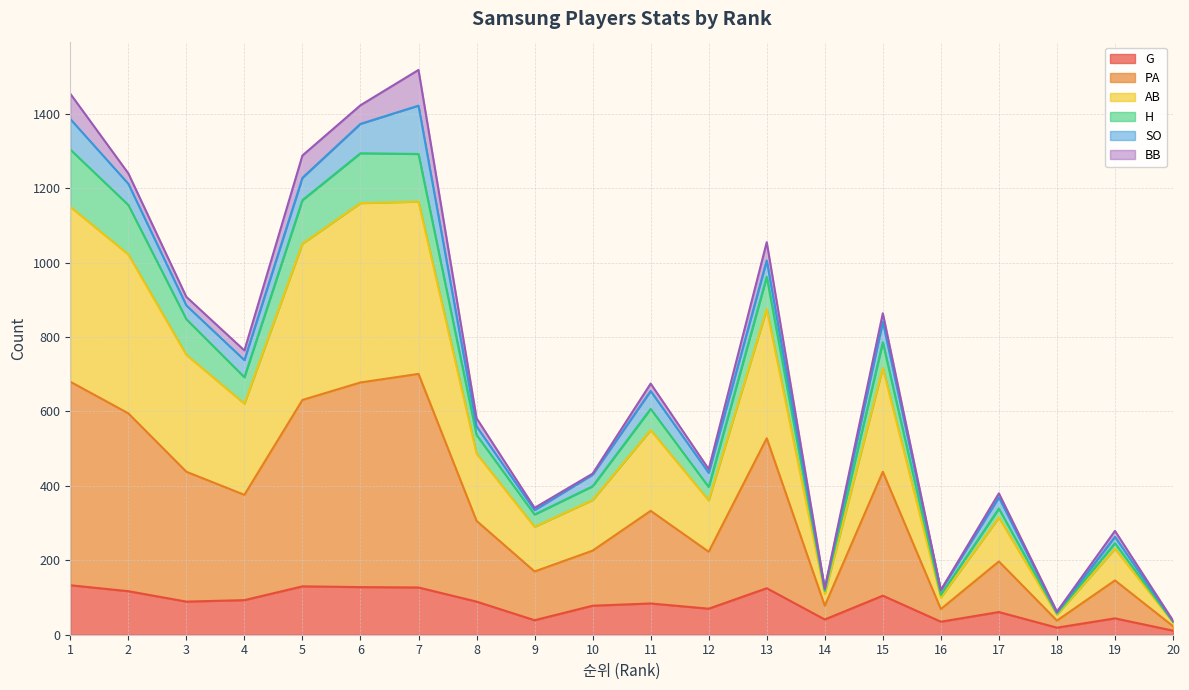

True or false: H and PA intersect in this chart.

False